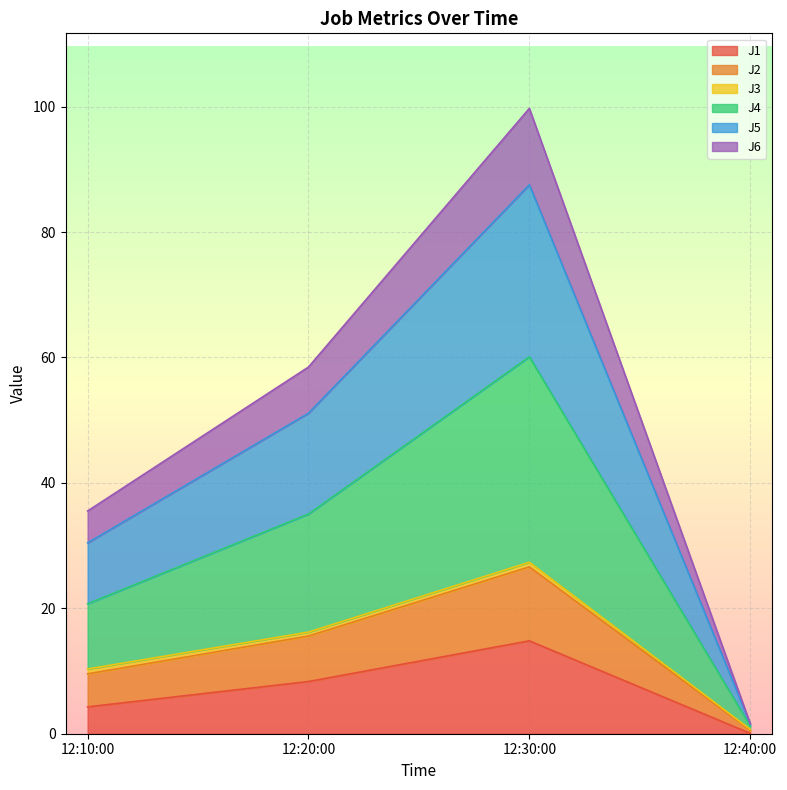

True or false: J6 has more than 2 interior local peaks.

False